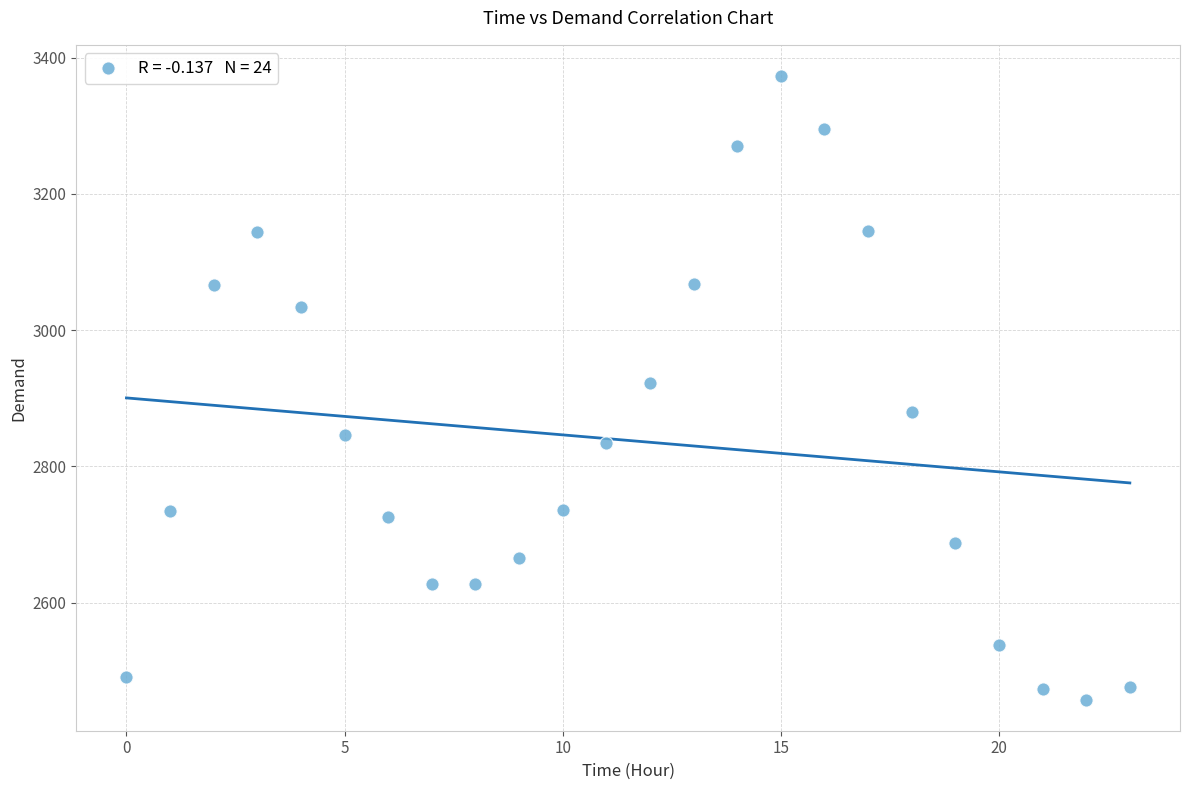

What is the range of Y values (max minus min)?

915